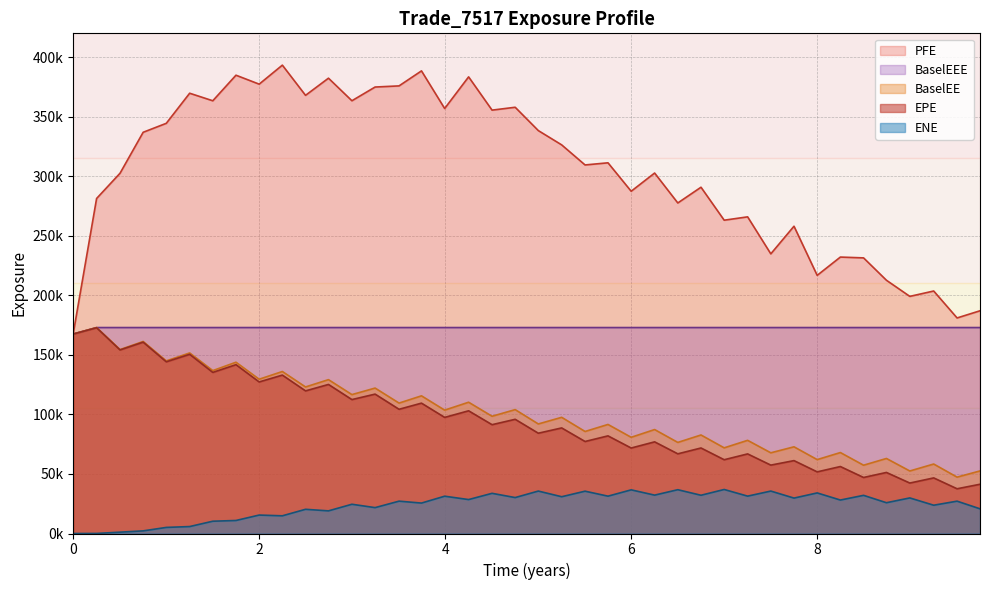

Between 5.50412 and 9.75068, which series saw the biggest shift?

PFE